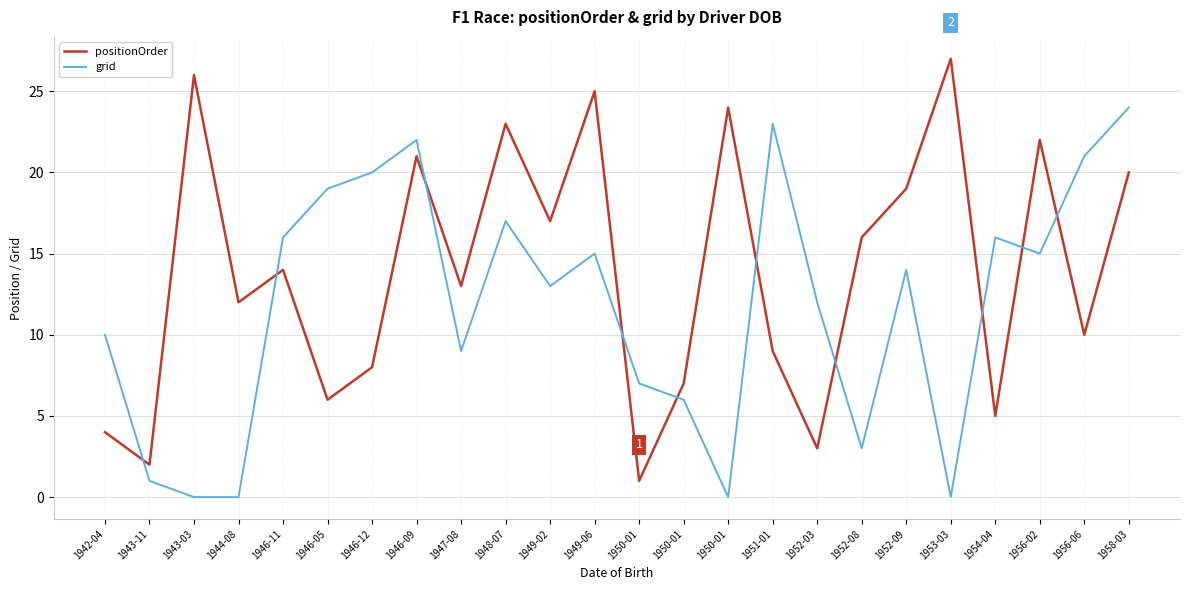

At how many categories does at least one series exceed 1?

24